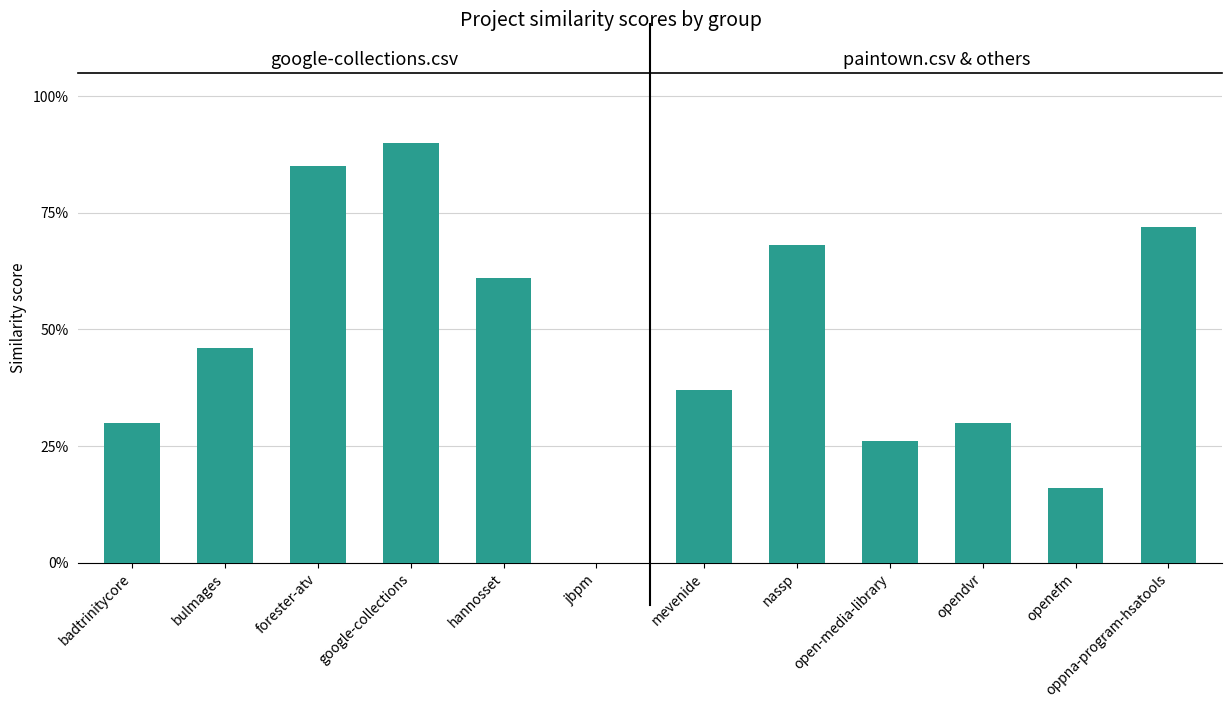

Is it true that google-collections.csv equals 0.9 at google-collections?

True